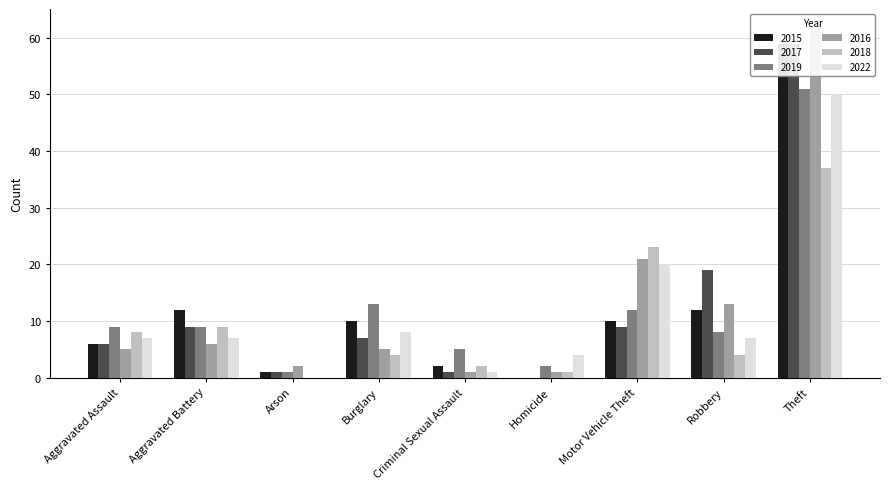

What position from the left is Homicide?

6